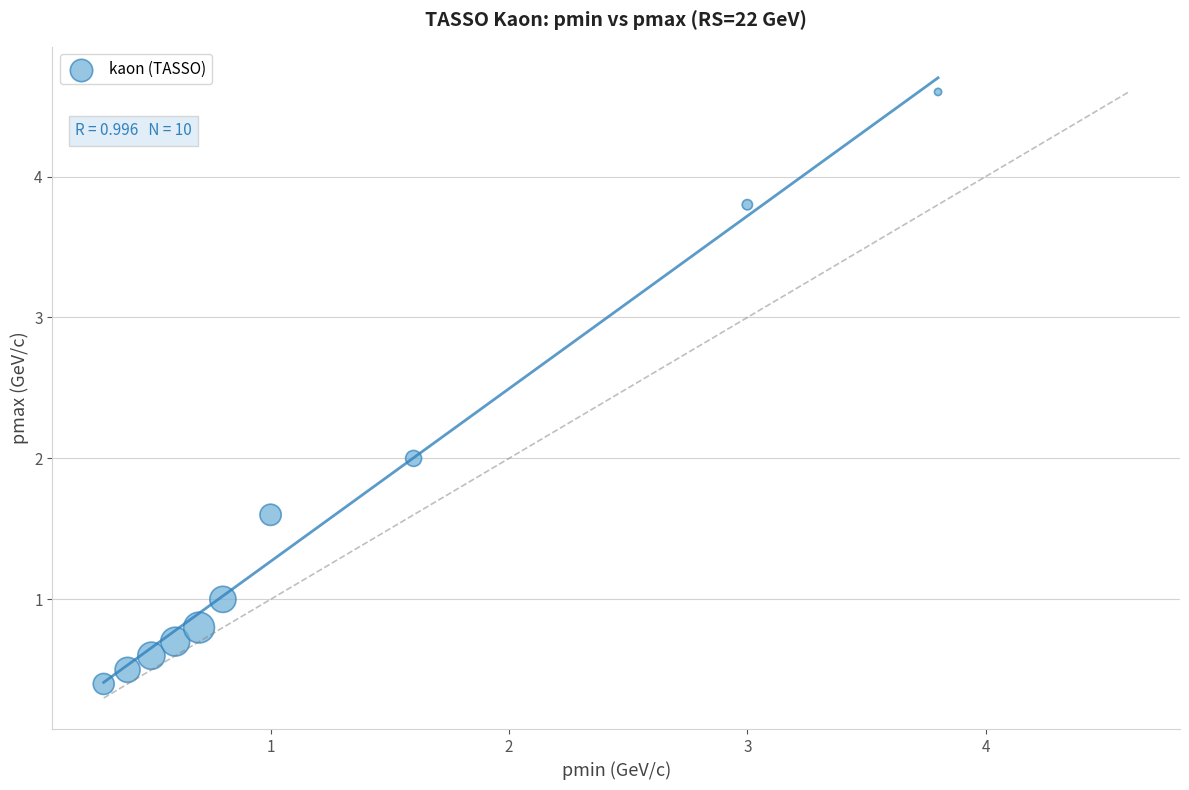

What is the average Y value?

1.6